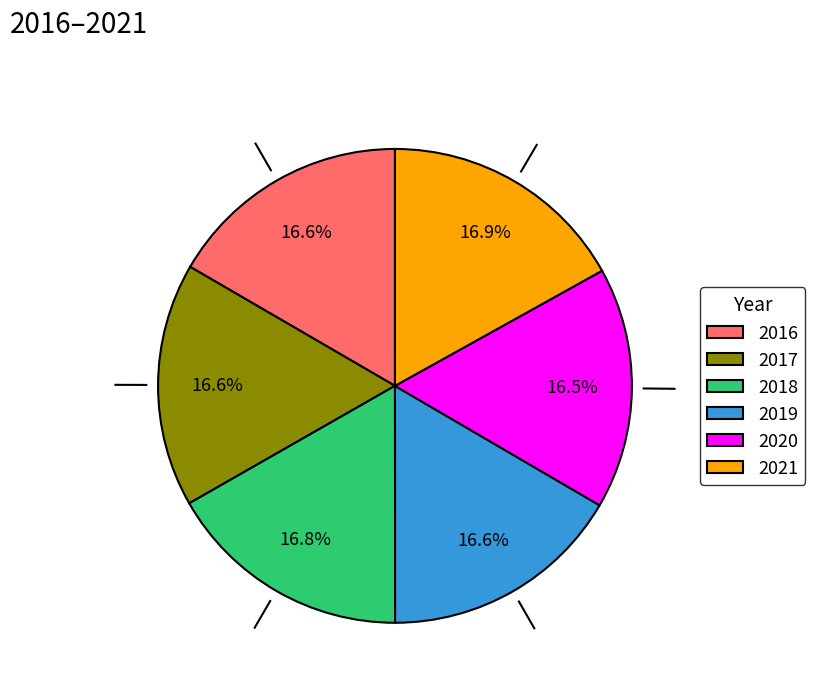

To the nearest percent, what is the difference between the largest and smallest slice percentages?

0%